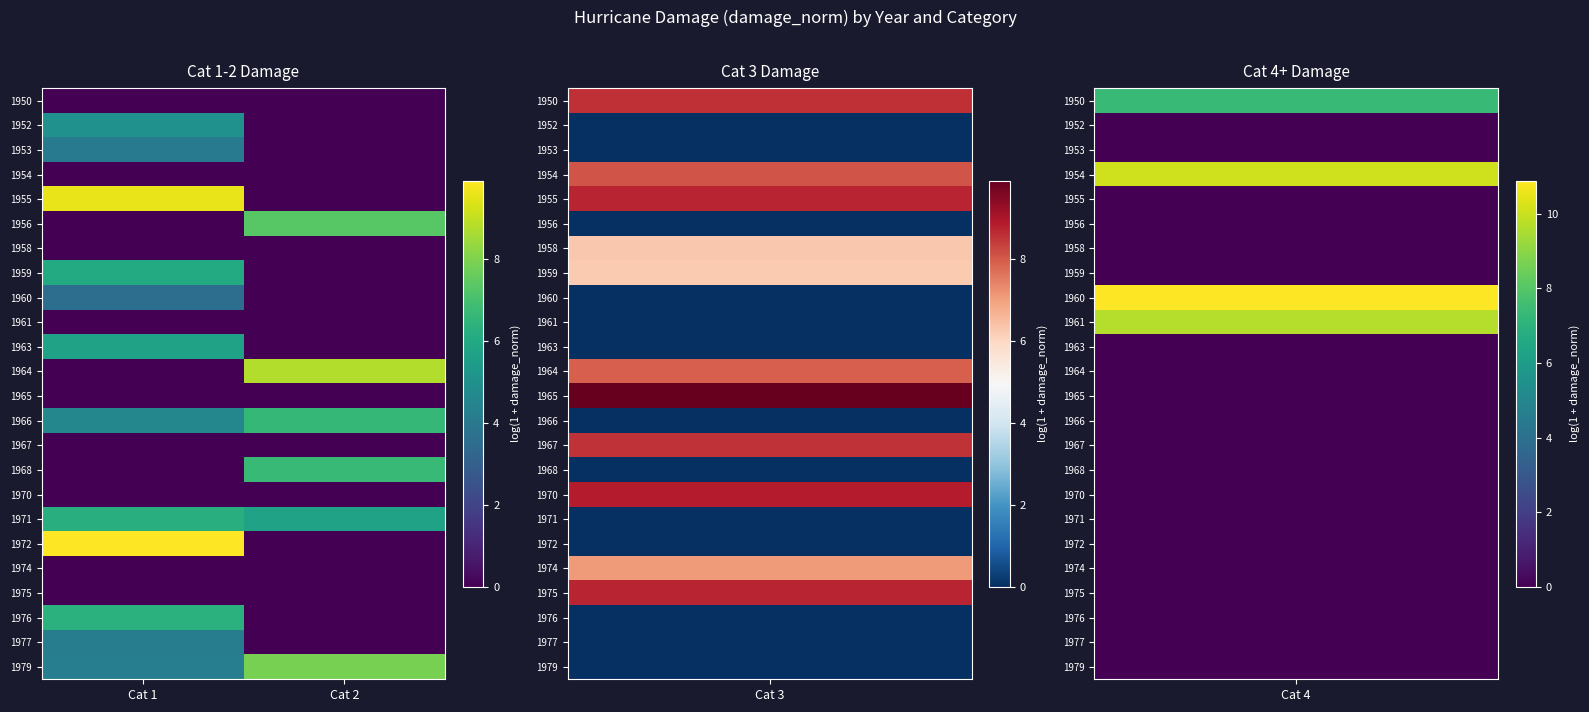

Rank the series at Cat 1 from highest to lowest value.

1972, 1955, 1976, 1971, 1959, 1963, 1952, 1966, 1979, 1977, 1953, 1960, 1950, 1954, 1956, 1958, 1961, 1964, 1965, 1967, 1968, 1970, 1974, 1975